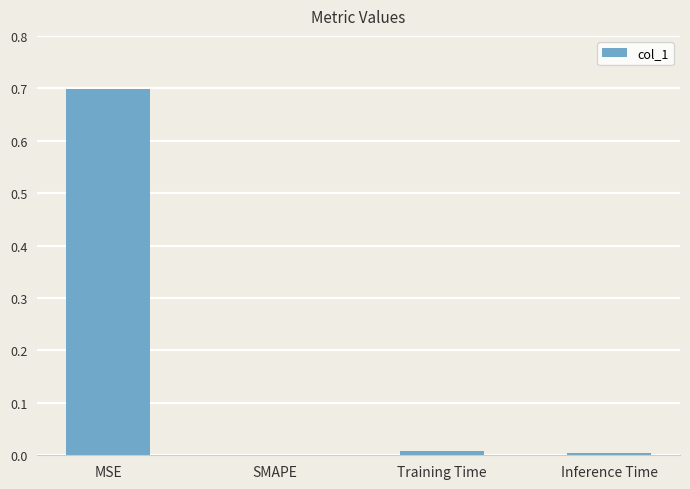

Does the chart contain stacked bars?

No